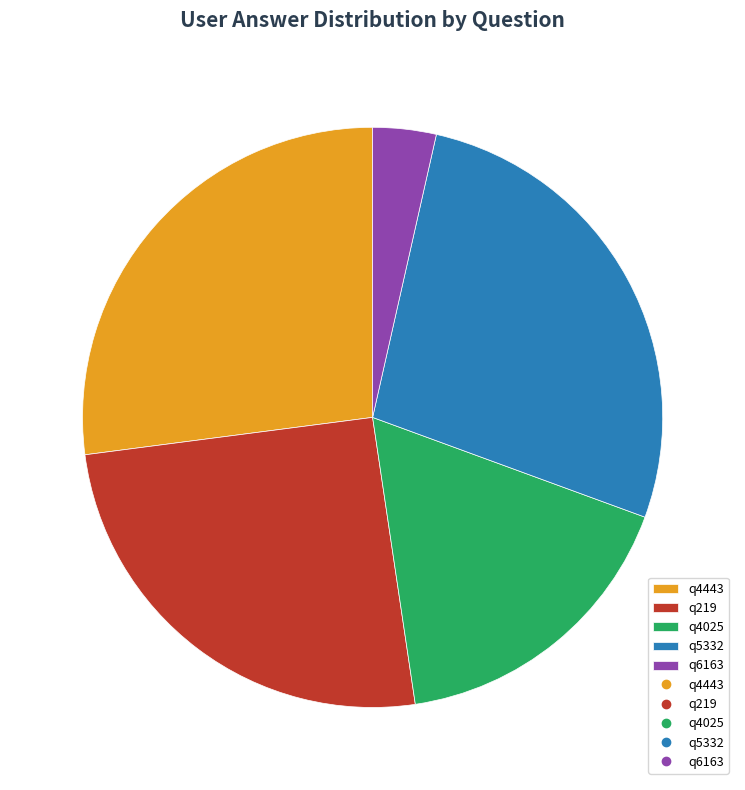

How many segments does this pie chart have?

5